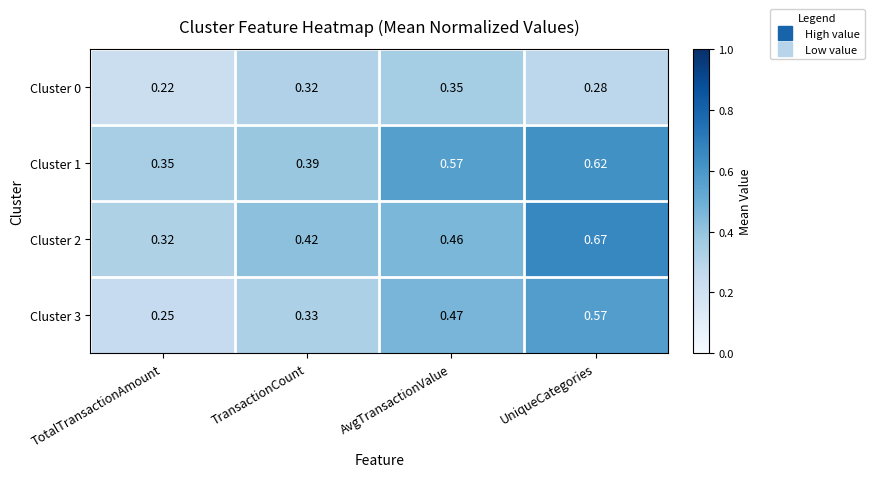

At which category is the sum across all series the highest?

UniqueCategories